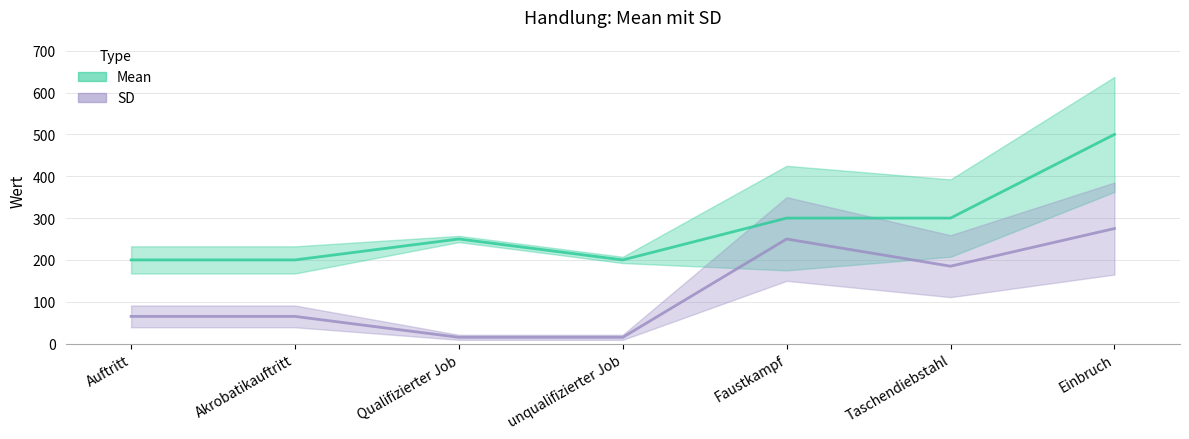

How many interior local peaks does the Mean series have?

1